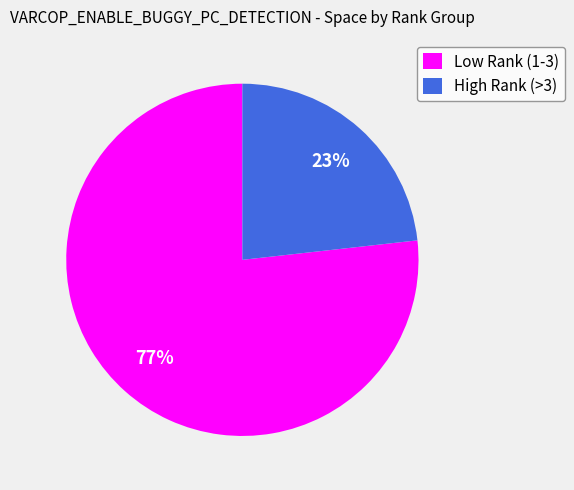

To the nearest percent, what is the combined percentage of Low Rank (1-3) and High Rank (>3)?

100%